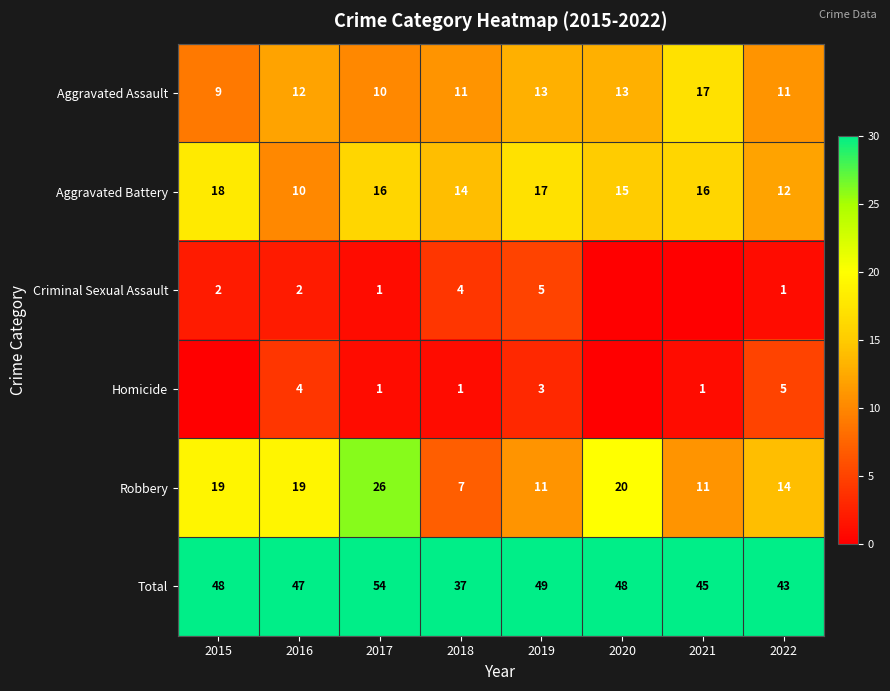

Which series changed the most between 2018 and 2022?

Robbery